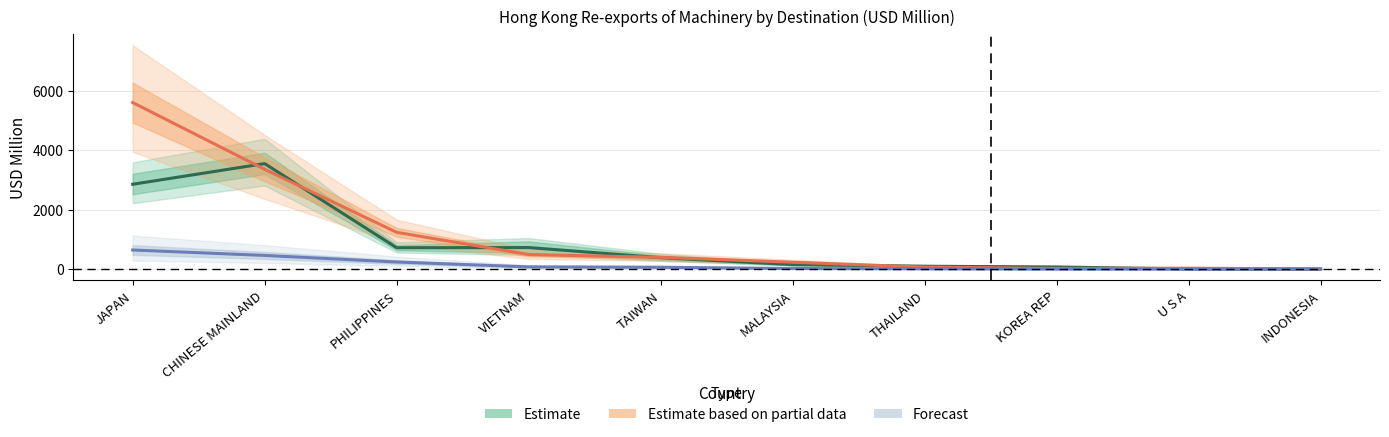

What is the total value across all series at KOREA REP?

104.6